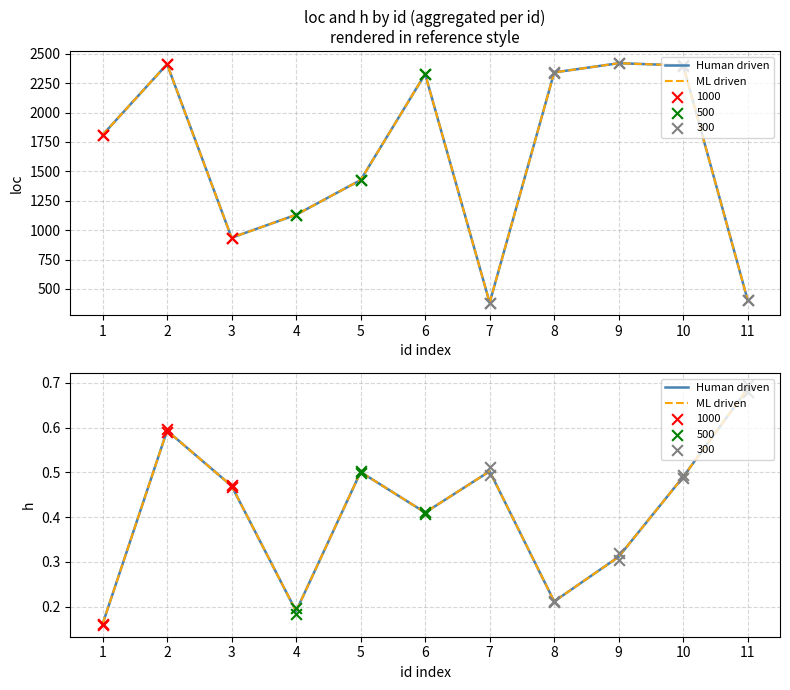

Which series reaches the maximum Y coordinate?

Human driven